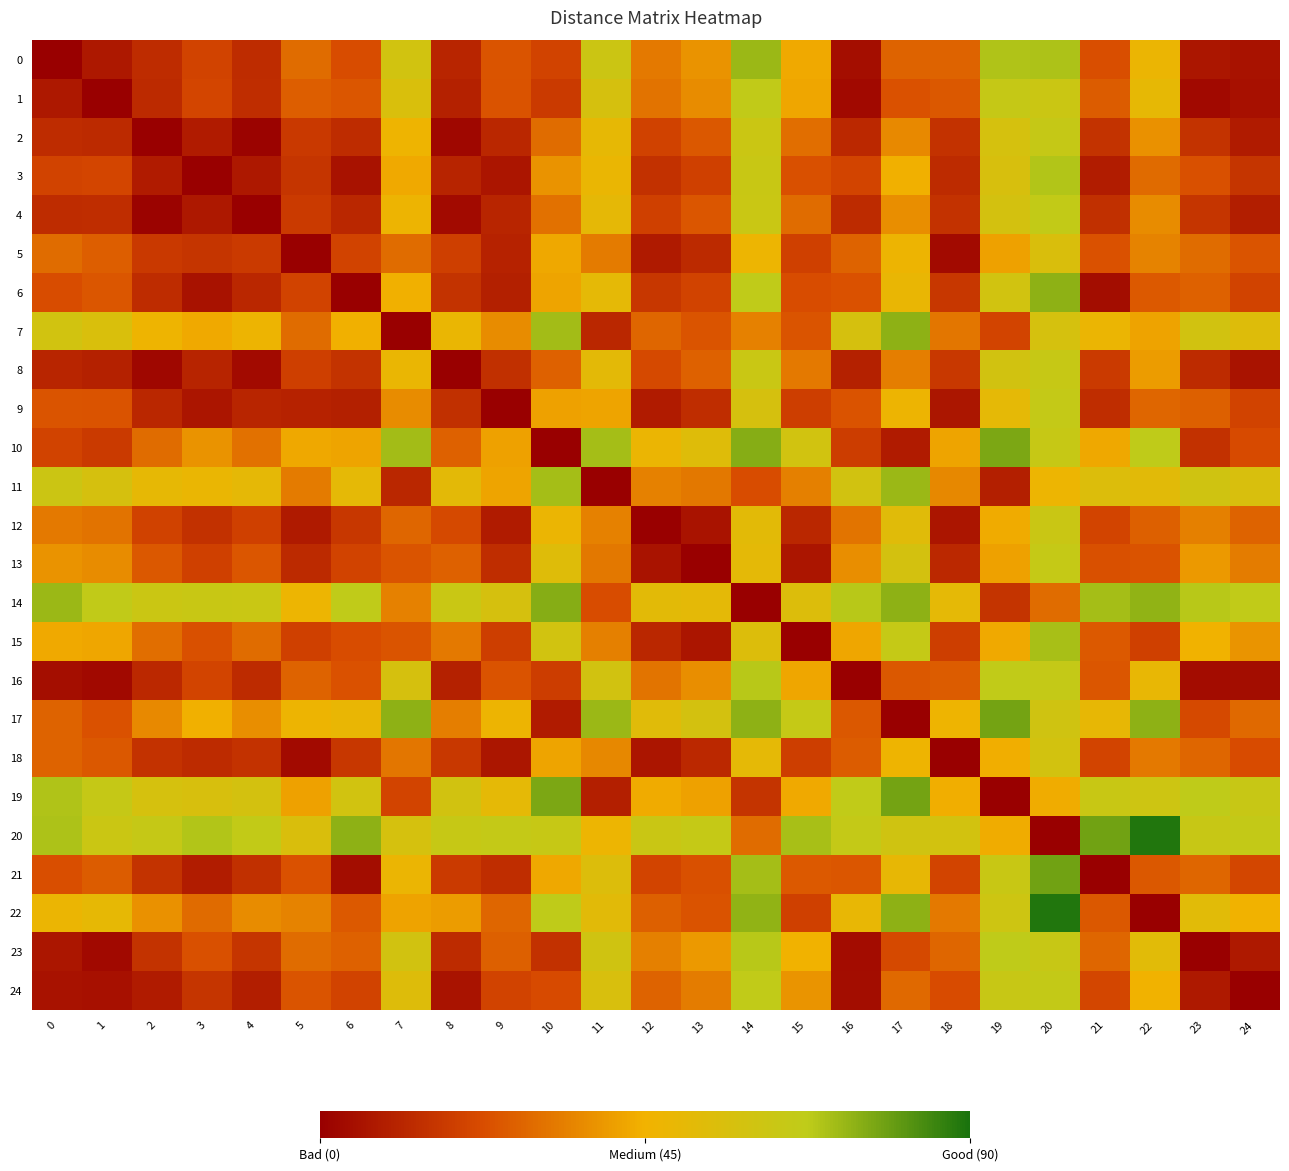

Reading right to left, what are all the values shown in this chart?

0: 24=5.6	23=6.9	22=48.0	21=23.0	20=69.6	19=69.5	18=27.8	17=27.5	16=4.3	15=43.0	14=72.1	13=38.0	12=32.5	11=62.0	10=19.9	9=24.6	8=11.0	7=59.5	6=22.8	5=29.8	4=13.3	3=19.8	2=13.1	1=7.1	0=0.0
1: 24=5.2	23=3.1	22=50.1	21=26.2	20=62.5	19=64.5	18=25.3	17=23.8	16=2.8	15=42.3	14=66.1	13=36.7	12=31.0	11=57.6	10=17.4	9=23.9	8=10.0	7=56.2	6=24.9	5=26.7	4=13.4	3=20.7	2=12.5	1=0.0	0=7.1
2: 24=8.2	23=15.3	22=37.9	21=15.4	20=64.6	19=58.0	18=14.8	17=36.1	16=12.3	15=30.2	14=62.4	13=25.0	12=19.5	11=50.0	10=29.8	9=11.7	8=2.5	7=46.7	6=13.2	5=17.1	4=1.4	3=8.4	2=0.0	1=12.5	0=13.1
3: 24=16.0	23=23.3	22=29.5	21=8.6	20=69.2	19=56.9	18=12.7	17=44.4	16=20.1	15=23.5	14=63.3	13=19.3	12=14.6	11=48.3	10=38.0	9=6.4	8=10.8	7=43.0	6=5.3	5=15.9	4=7.3	3=0.0	2=8.4	1=20.7	0=19.8
4: 24=8.8	23=16.1	22=36.8	21=14.1	20=65.9	19=58.6	18=15.0	17=37.1	16=12.9	15=29.7	14=63.2	13=24.7	12=19.3	11=50.5	10=30.7	9=11.2	8=3.5	7=46.8	6=11.9	5=17.5	4=0.0	3=7.3	2=1.4	1=13.4	0=13.3
5: 24=24.3	23=29.7	22=34.5	21=23.6	20=55.8	19=41.3	18=3.3	17=46.9	16=27.8	15=19.1	14=47.5	13=12.5	12=7.8	11=33.0	10=42.7	9=10.2	8=18.8	7=29.7	6=19.8	5=0.0	4=17.5	3=15.9	2=17.1	1=26.7	0=29.8
6: 24=19.9	23=27.3	22=25.3	21=3.9	20=74.2	19=59.7	18=16.5	17=48.7	16=23.9	15=22.8	14=67.1	13=20.0	12=16.4	11=50.8	10=41.9	9=9.6	8=15.4	7=44.5	6=0.0	5=19.8	4=11.9	3=5.3	2=13.2	1=24.9	0=22.8
7: 24=54.1	23=59.2	22=41.7	21=47.9	20=57.8	19=20.2	18=31.8	17=74.2	16=57.5	15=24.5	14=34.5	13=24.6	12=28.4	11=11.8	10=71.2	9=36.7	8=48.5	7=0.0	6=44.5	5=29.7	4=46.8	3=43.0	2=46.7	1=56.2	0=59.5
8: 24=5.9	23=12.8	22=40.3	21=17.3	20=64.1	19=59.2	18=16.7	17=33.7	16=9.9	15=32.6	14=63.0	13=27.3	12=21.7	11=51.5	10=27.4	9=14.1	8=0.0	7=48.5	6=15.4	5=18.8	4=3.5	3=10.8	2=2.5	1=10.0	0=11.0
9: 24=19.9	23=26.8	22=28.4	21=13.4	20=65.2	19=50.6	18=6.9	17=46.9	16=24.0	15=18.5	14=57.6	13=13.5	12=8.4	11=42.0	10=41.2	9=0.0	8=14.1	7=36.7	6=9.6	5=10.2	4=11.2	3=6.4	2=11.7	1=23.9	0=24.6
10: 24=22.1	23=14.7	22=67.2	21=42.7	20=64.2	19=76.5	18=41.9	17=8.1	16=18.0	15=59.5	14=74.9	13=53.6	12=47.9	11=70.7	10=0.0	9=41.2	8=27.4	7=71.2	6=41.9	5=42.7	4=30.7	3=38.0	2=29.8	1=17.4	0=19.9
11: 24=56.5	23=60.5	22=52.2	21=54.5	20=47.3	19=9.3	18=35.8	17=72.4	16=59.3	15=33.9	14=22.7	13=32.1	12=34.4	11=0.0	10=70.7	9=42.0	8=51.5	7=11.8	6=50.8	5=33.0	4=50.5	3=48.3	2=50.0	1=57.6	0=62.0
12: 24=27.6	23=34.0	22=26.8	21=20.1	20=62.8	19=43.4	18=6.5	17=53.0	16=31.5	15=11.9	14=51.7	13=5.7	12=0.0	11=34.4	10=47.9	9=8.4	8=21.7	7=28.4	6=16.4	5=7.8	4=19.3	3=14.6	2=19.5	1=31.0	0=32.5
13: 24=33.1	23=39.7	22=24.0	21=23.3	20=64.9	19=41.3	18=12.0	17=58.6	16=37.1	15=6.6	14=51.2	13=0.0	12=5.7	11=32.1	10=53.6	9=13.5	8=27.3	7=24.6	6=20.0	5=12.5	4=24.7	3=19.3	2=25.0	1=36.7	0=38.0
14: 24=66.8	23=68.5	22=73.5	21=71.0	20=29.7	19=15.8	18=50.7	17=74.1	16=68.5	15=54.6	14=0.0	13=51.2	12=51.7	11=22.7	10=74.9	9=57.6	8=63.0	7=34.5	6=67.1	5=47.5	4=63.2	3=63.3	2=62.4	1=66.1	0=72.1
15: 24=38.4	23=45.3	22=19.1	21=25.4	20=70.4	19=43.2	18=18.4	17=64.7	16=42.5	15=0.0	14=54.6	13=6.6	12=11.9	11=33.9	10=59.5	9=18.5	8=32.6	7=24.5	6=22.8	5=19.1	4=29.7	3=23.5	2=30.2	1=42.3	0=43.0
16: 24=4.1	23=3.5	22=49.2	21=24.8	20=65.4	19=66.5	18=26.1	17=25.0	16=0.0	15=42.5	14=68.5	13=37.1	12=31.5	11=59.3	10=18.0	9=24.0	8=9.9	7=57.5	6=23.9	5=27.8	4=12.9	3=20.1	2=12.3	1=2.8	0=4.3
17: 24=28.9	23=21.5	22=73.9	21=49.8	20=60.4	19=77.4	18=46.6	17=0.0	16=25.0	15=64.7	14=74.1	13=58.6	12=53.0	11=72.4	10=8.1	9=46.9	8=33.7	7=74.2	6=48.7	5=46.9	4=37.1	3=44.4	2=36.1	1=23.8	0=27.5
18: 24=22.4	23=28.4	22=32.4	21=20.4	20=58.8	19=44.3	18=0.0	17=46.6	16=26.1	15=18.4	14=50.7	13=12.0	12=6.5	11=35.8	10=41.9	9=6.9	8=16.7	7=31.8	6=16.5	5=3.3	4=15.0	3=12.7	2=14.8	1=25.3	0=27.8
19: 24=64.0	23=67.3	22=61.4	21=63.5	20=43.9	19=0.0	18=44.3	17=77.4	16=66.5	15=43.2	14=15.8	13=41.3	12=43.4	11=9.3	10=76.5	9=50.6	8=59.2	7=20.2	6=59.7	5=41.3	4=58.6	3=56.9	2=58.0	1=64.5	0=69.5
20: 24=65.5	23=63.9	22=88.9	21=77.8	20=0.0	19=43.9	18=58.8	17=60.4	16=65.4	15=70.4	14=29.7	13=64.9	12=62.8	11=47.3	10=64.2	9=65.2	8=64.1	7=57.8	6=74.2	5=55.8	4=65.9	3=69.2	2=64.6	1=62.5	0=69.6
21: 24=21.0	23=28.3	22=25.2	21=0.0	20=77.8	19=63.5	18=20.4	17=49.8	16=24.8	15=25.4	14=71.0	13=23.3	12=20.1	11=54.5	10=42.7	9=13.4	8=17.3	7=47.9	6=3.9	5=23.6	4=14.1	3=8.6	2=15.4	1=26.2	0=23.0
22: 24=45.2	23=52.6	22=0.0	21=25.2	20=88.9	19=61.4	18=32.4	17=73.9	16=49.2	15=19.1	14=73.5	13=24.0	12=26.8	11=52.2	10=67.2	9=28.4	8=40.3	7=41.7	6=25.3	5=34.5	4=36.8	3=29.5	2=37.9	1=50.1	0=48.0
23: 24=7.4	23=0.0	22=52.6	21=28.3	20=63.9	19=67.3	18=28.4	17=21.5	16=3.5	15=45.3	14=68.5	13=39.7	12=34.0	11=60.5	10=14.7	9=26.8	8=12.8	7=59.2	6=27.3	5=29.7	4=16.1	3=23.3	2=15.3	1=3.1	0=6.9
24: 24=0.0	23=7.4	22=45.2	21=21.0	20=65.5	19=64.0	18=22.4	17=28.9	16=4.1	15=38.4	14=66.8	13=33.1	12=27.6	11=56.5	10=22.1	9=19.9	8=5.9	7=54.1	6=19.9	5=24.3	4=8.8	3=16.0	2=8.2	1=5.2	0=5.6